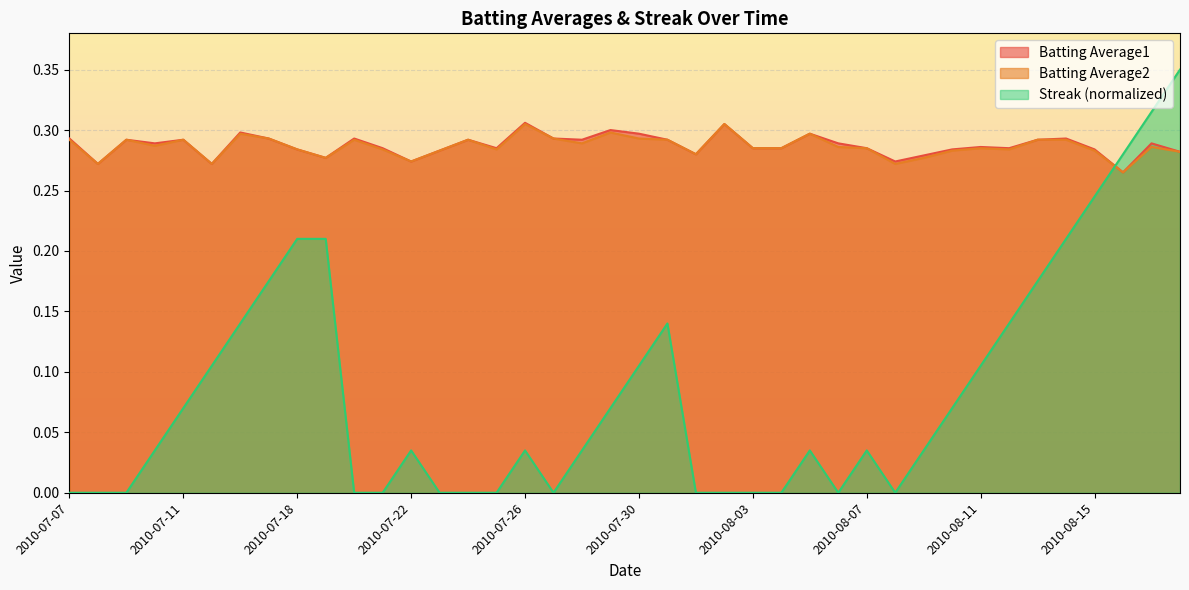

True or false: Batting Average2 has more than 0 interior local peaks.

True